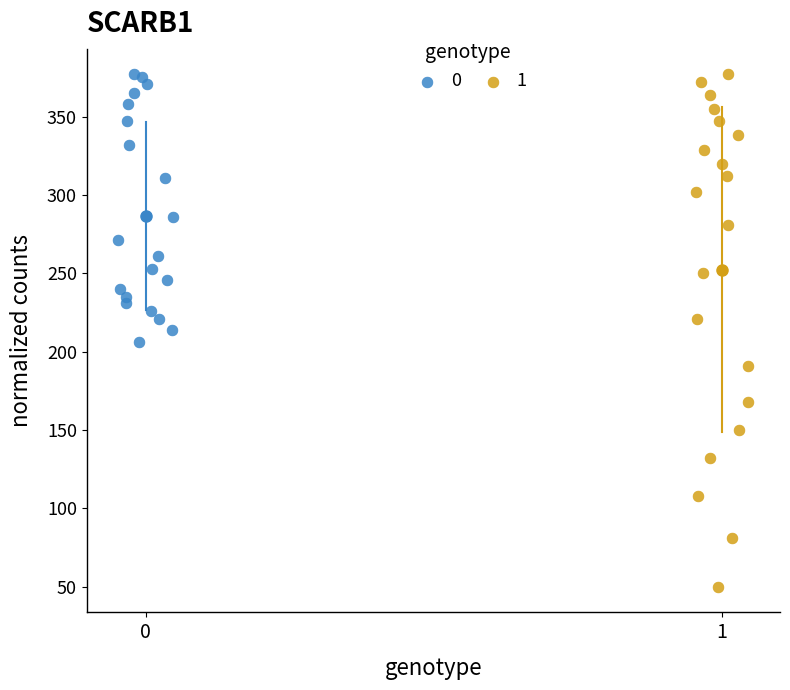

What are all the series names shown in the legend?

0, 1